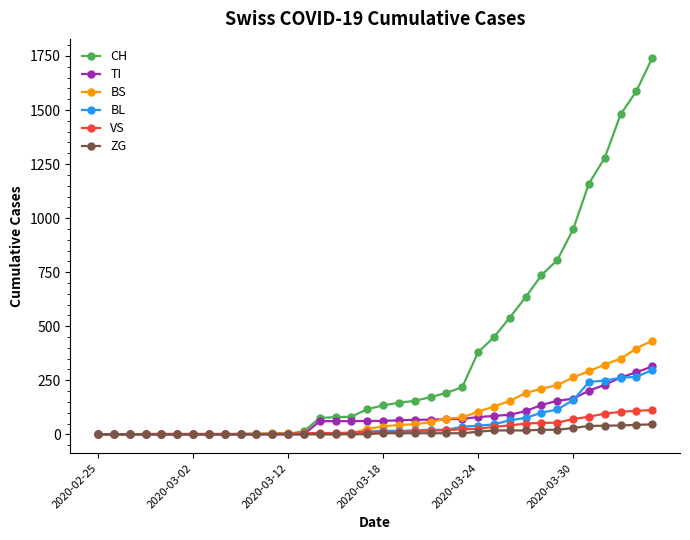

Which series has the widest spread of values?

CH